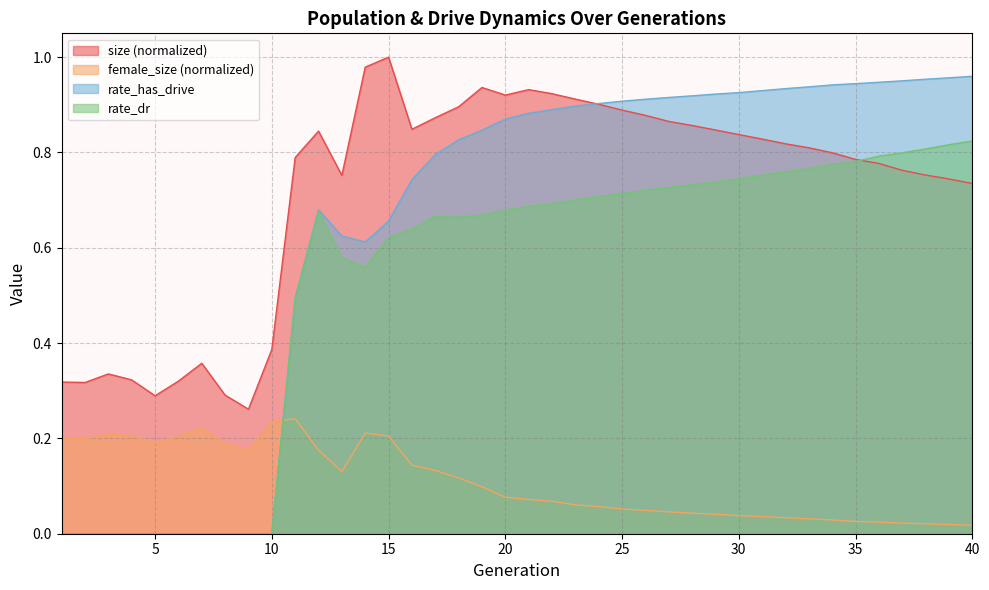

Reading right to left, extract all data points from this chart.

size: 0.7	0.7	0.8	0.8	0.8	0.8	0.8	0.8	0.8	0.8	0.8	0.8	0.9	0.9	0.9	0.9	0.9	0.9	0.9	0.9	0.9	0.9	0.9	0.9	0.8	1.0	1.0	0.8	0.8	0.8	0.4	0.3	0.3	0.4	0.3	0.3	0.3	0.3	0.3	0.3
female_size: 0.0	0.0	0.0	0.0	0.0	0.0	0.0	0.0	0.0	0.0	0.0	0.0	0.0	0.0	0.0	0.1	0.1	0.1	0.1	0.1	0.1	0.1	0.1	0.1	0.1	0.2	0.2	0.1	0.2	0.2	0.2	0.2	0.2	0.2	0.2	0.2	0.2	0.2	0.2	0.2
rate_dr: 0.8	0.8	0.8	0.8	0.8	0.8	0.8	0.8	0.8	0.8	0.7	0.7	0.7	0.7	0.7	0.7	0.7	0.7	0.7	0.7	0.7	0.7	0.7	0.7	0.6	0.6	0.6	0.6	0.7	0.5	0.0	0.0	0.0	0.0	0.0	0.0	0.0	0.0	0.0	0.0
rate_has_drive: 1.0	1.0	1.0	1.0	0.9	0.9	0.9	0.9	0.9	0.9	0.9	0.9	0.9	0.9	0.9	0.9	0.9	0.9	0.9	0.9	0.9	0.8	0.8	0.8	0.7	0.7	0.6	0.6	0.7	0.5	0.0	0.0	0.0	0.0	0.0	0.0	0.0	0.0	0.0	0.0